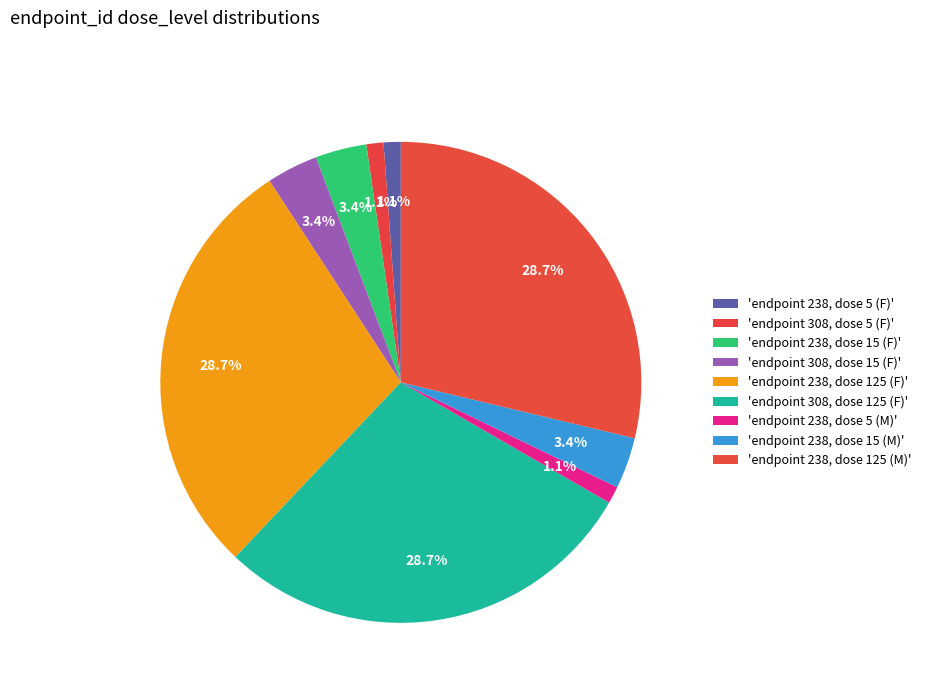

How many segments does this pie chart have?

9